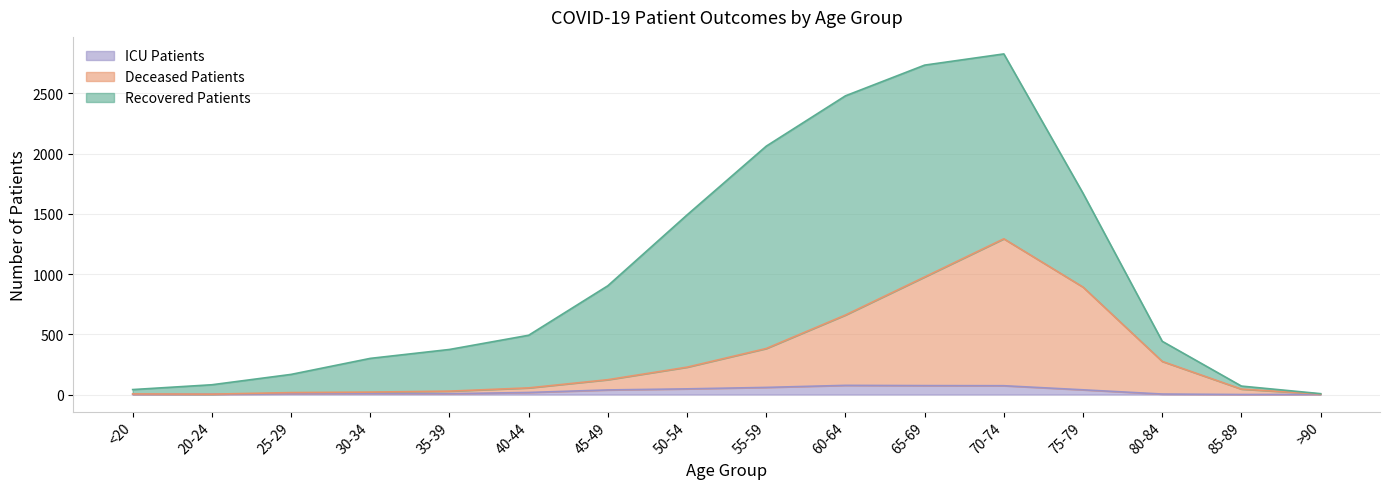

What is the minimum value for deceased_patients?

3